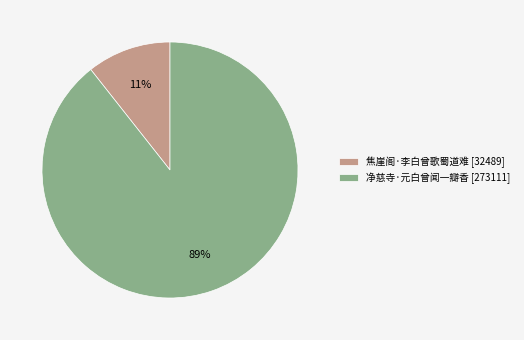

Is the sum of 净慈寺·元白曾闻一瓣香 [273111] and 焦崖阁·李白曾歌蜀道难 [32489] greater than half?

Yes